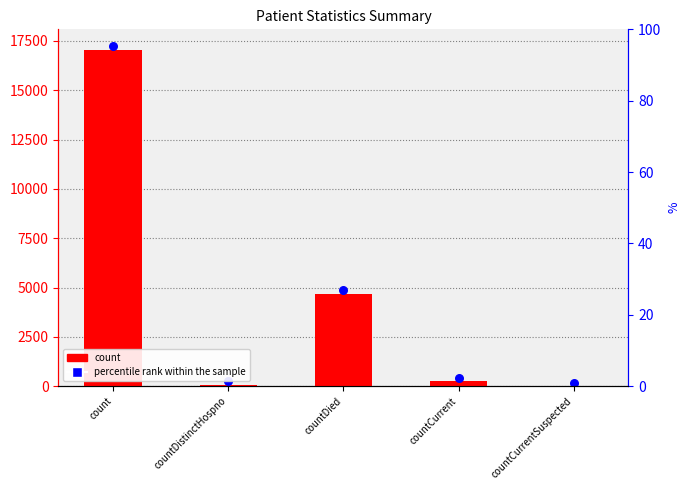

Which series reaches the minimum Y coordinate?

count